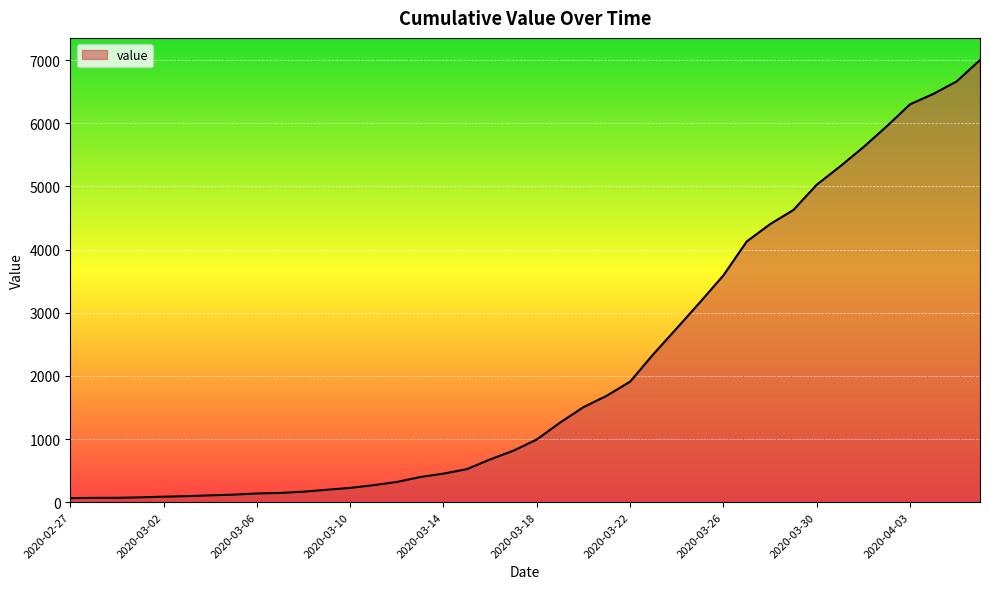

What is the greatest value displayed?

7003